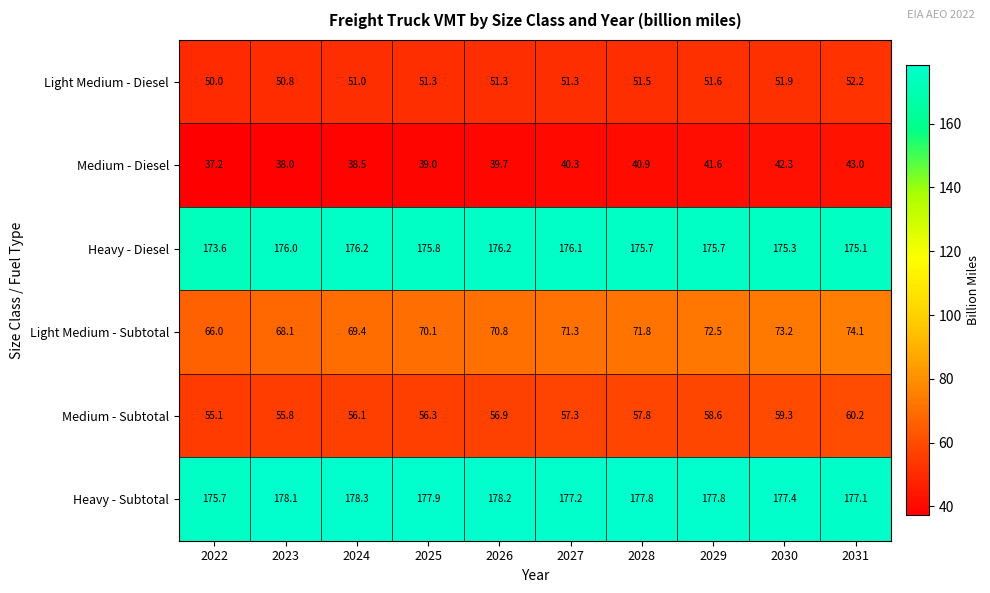

At which label is Medium - Subtotal closest to 57?

2026